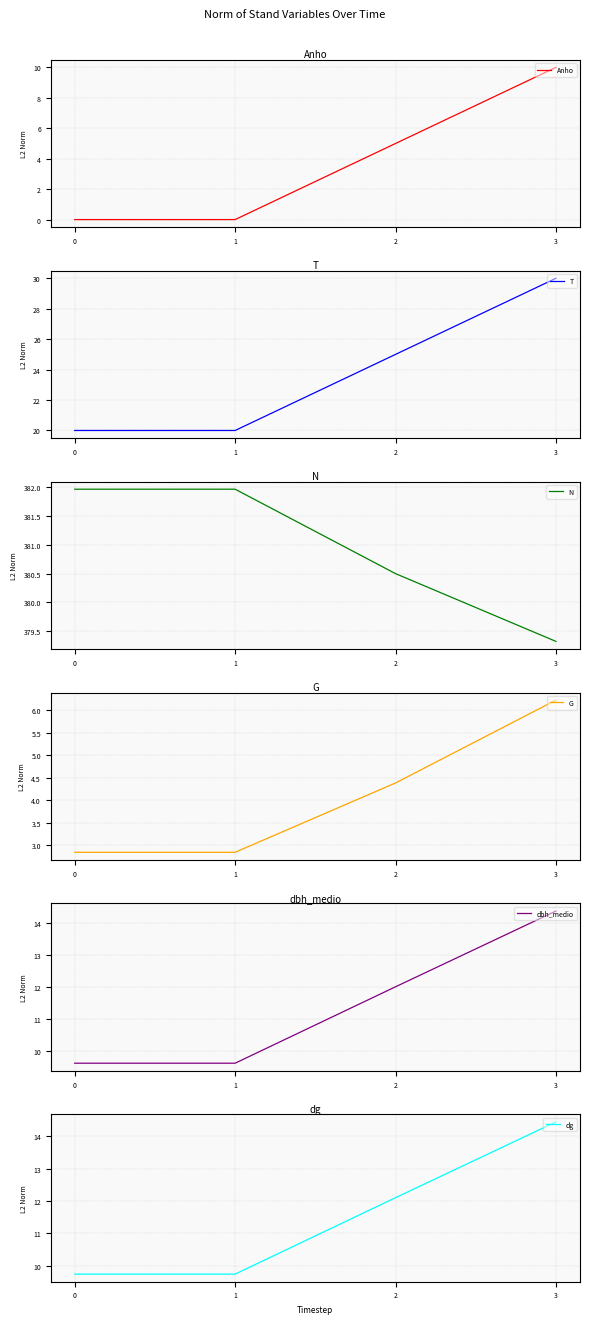

At how many categories does at least one series exceed 280?

4